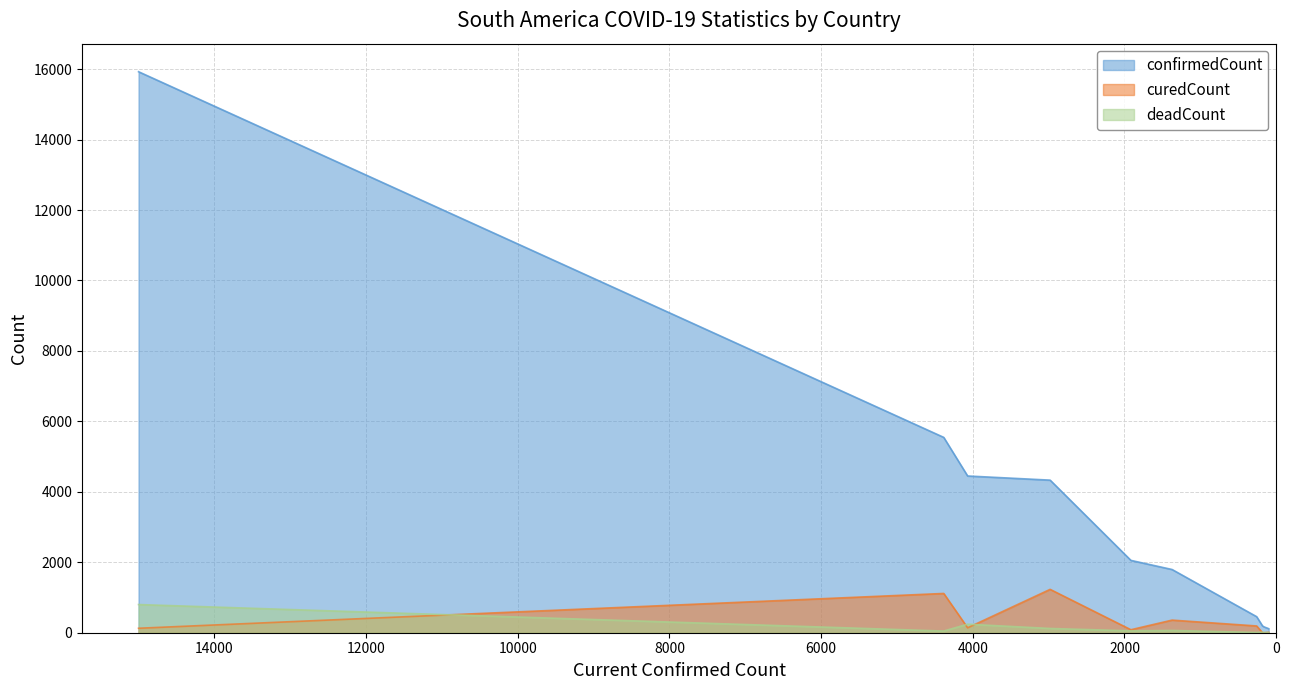

How many data points in confirmedCount are less than 2054?

5